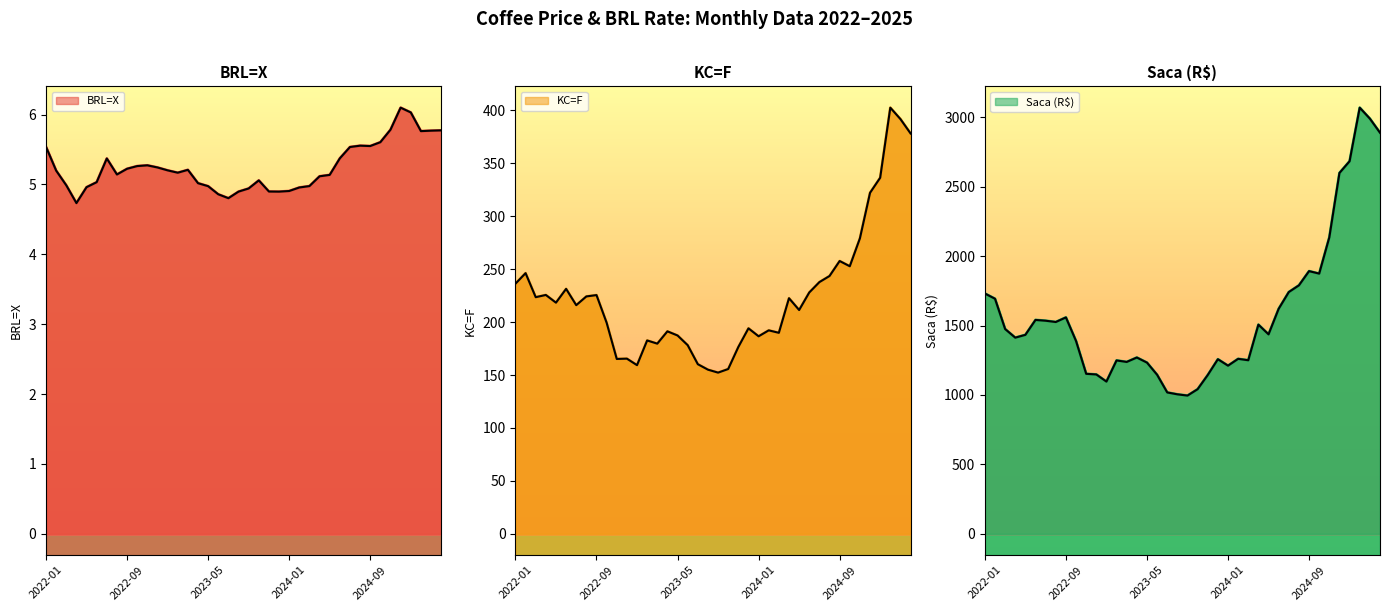

Which series has the widest spread of values?

Saca (R$)